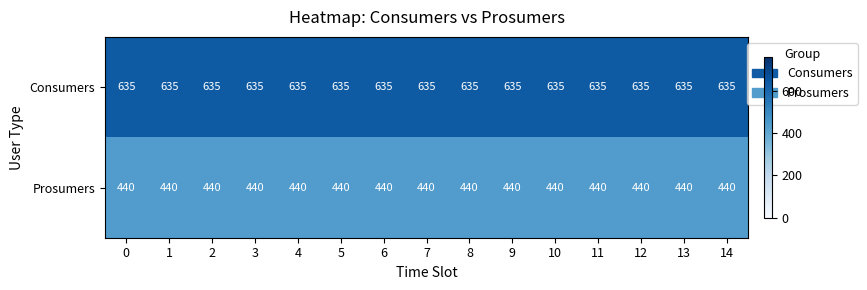

List the series in order of their overall mean, highest first.

Consumers, Prosumers